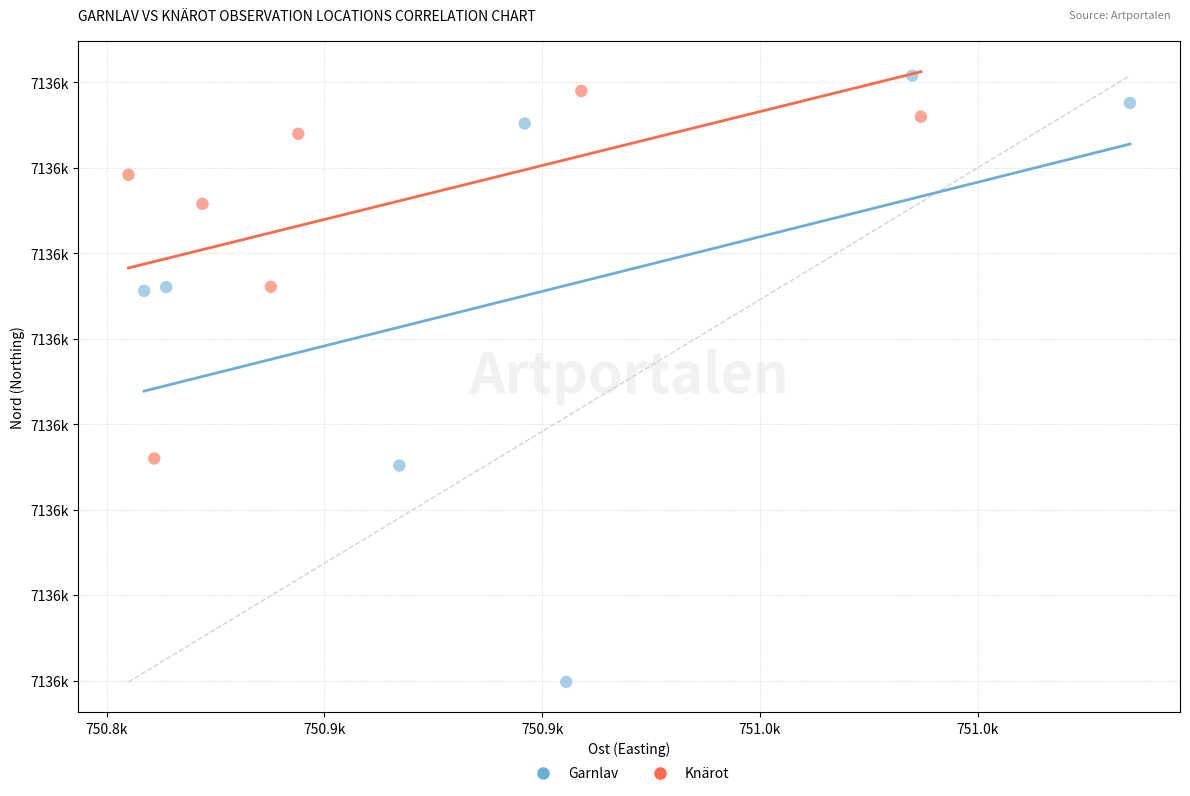

Which series contains the highest Y value?

Garnlav